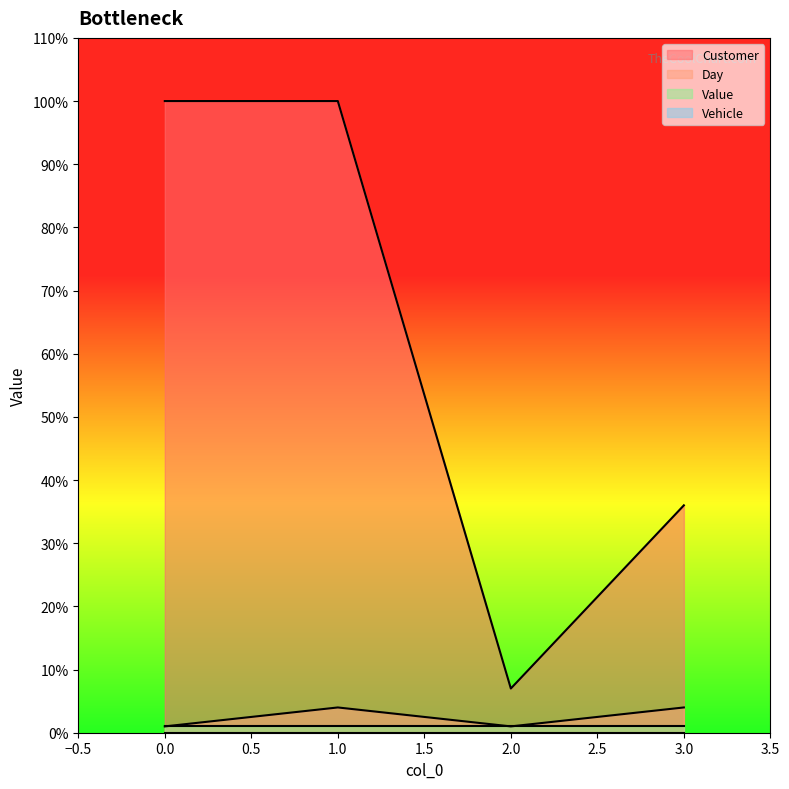

Which series has the largest total across all categories?

Customer